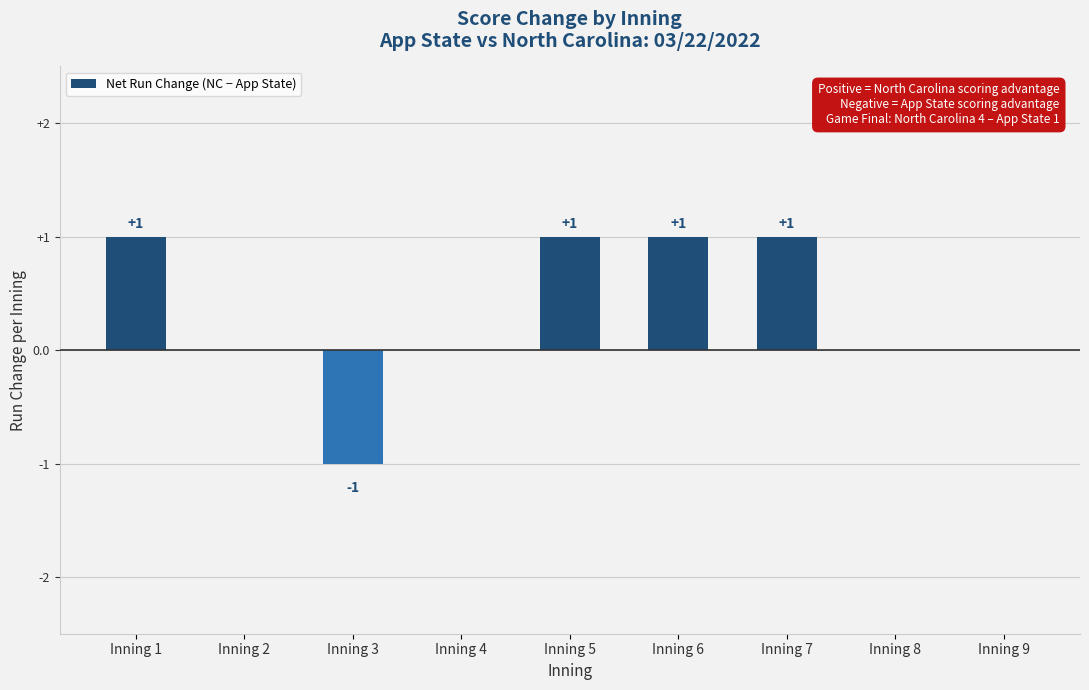

How many values are between 0 and 1?

8